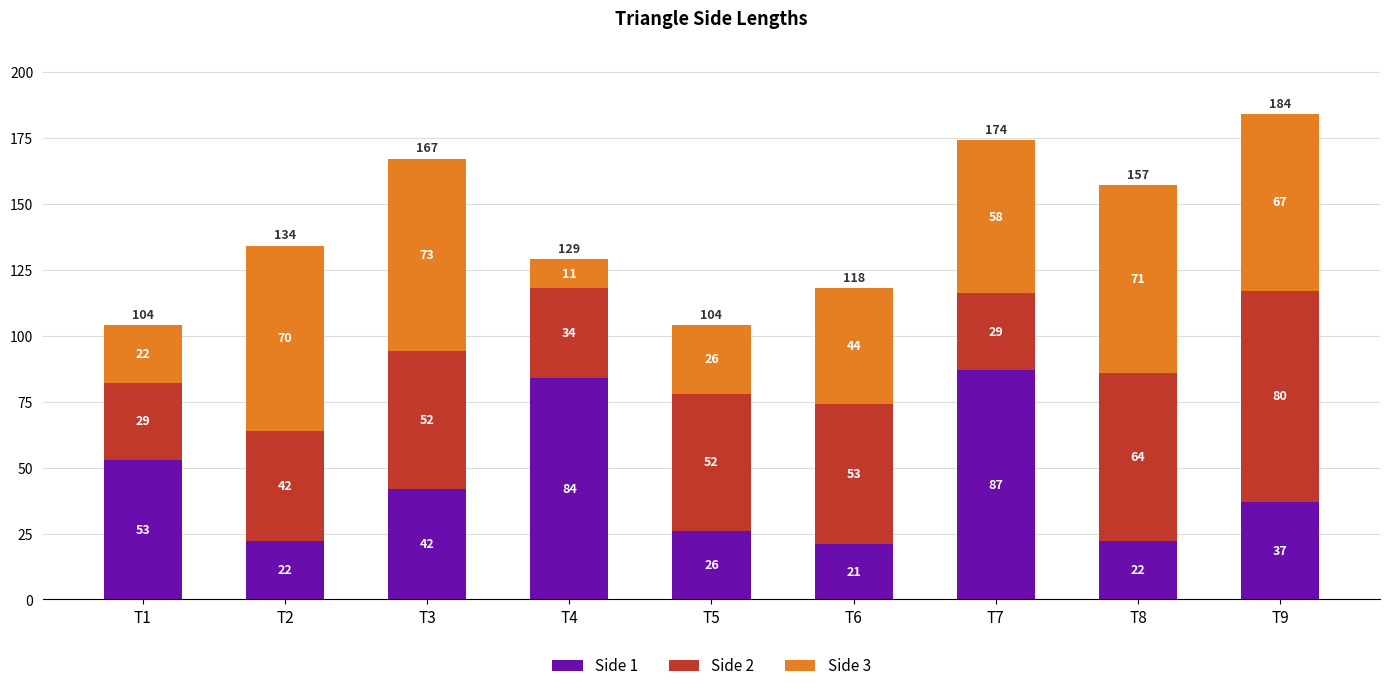

Count the number of categories in the chart.

9